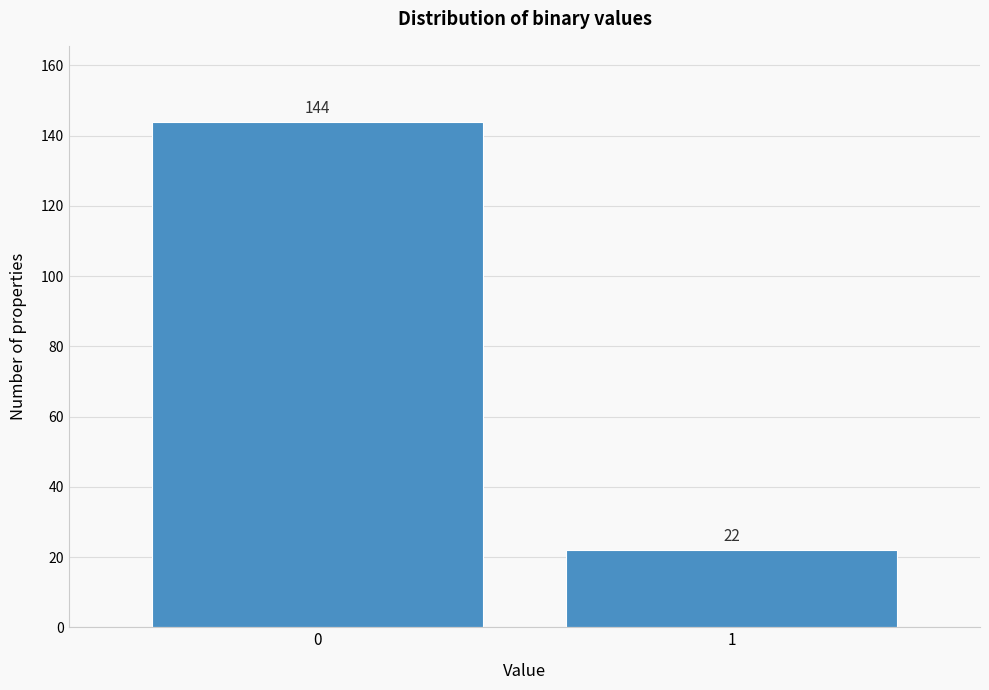

Reading right to left, extract all data points from this chart.

22	144